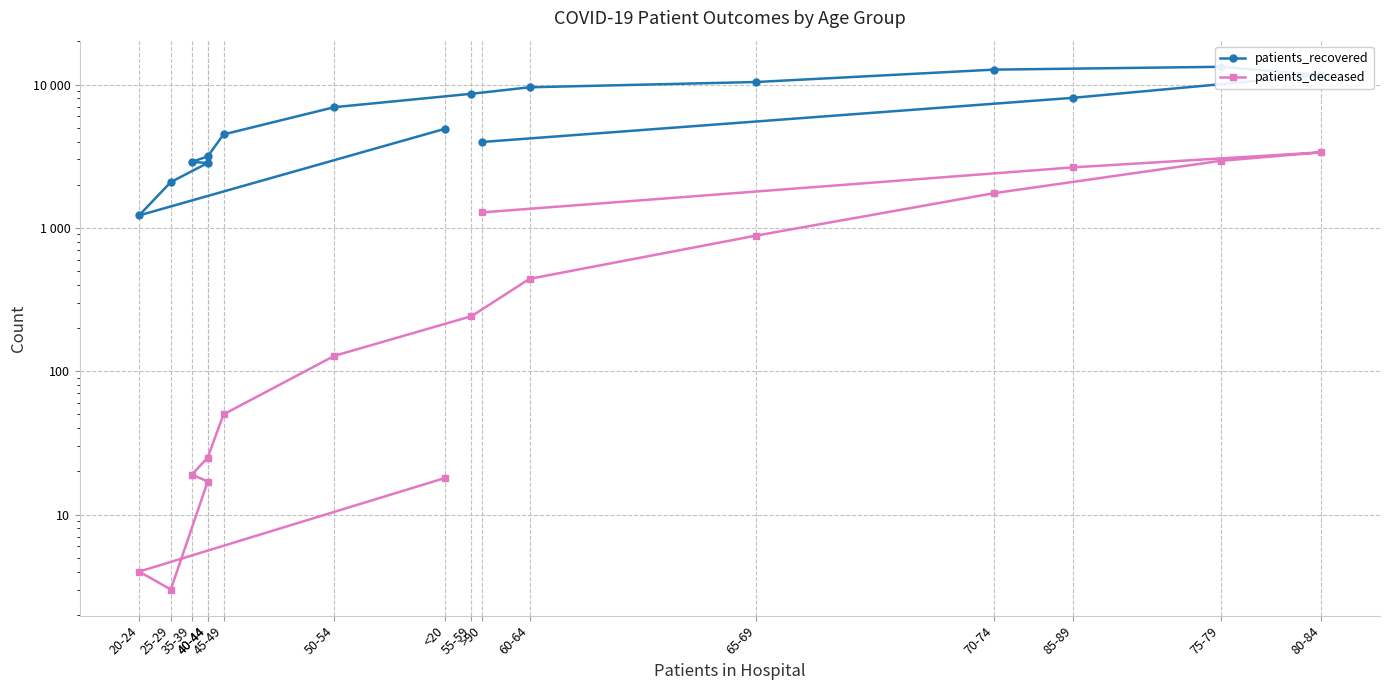

How many data points does each series have?

16